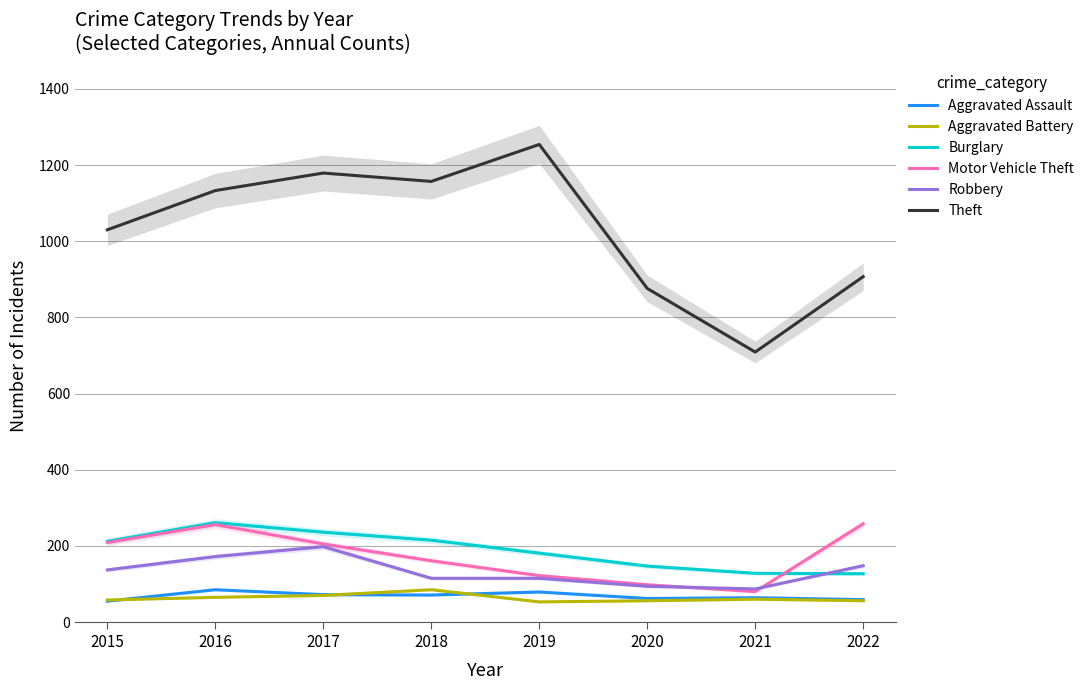

How many interior local peaks does the Robbery series have?

1